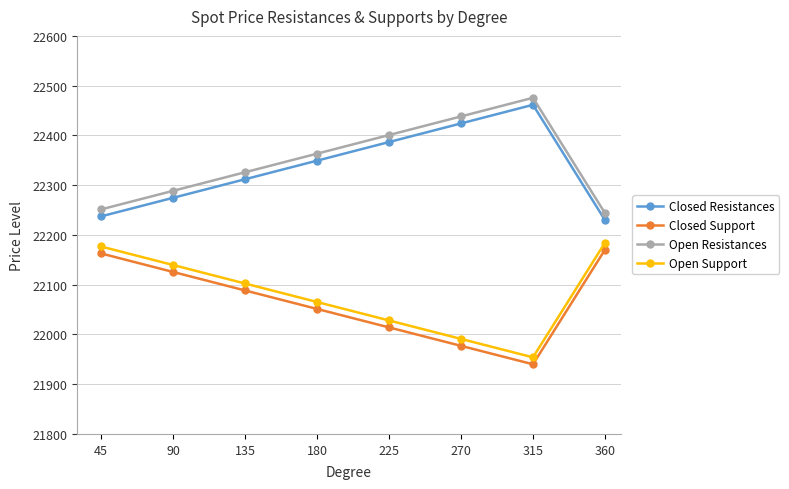

How many interior local valleys does the Open Support series have?

1